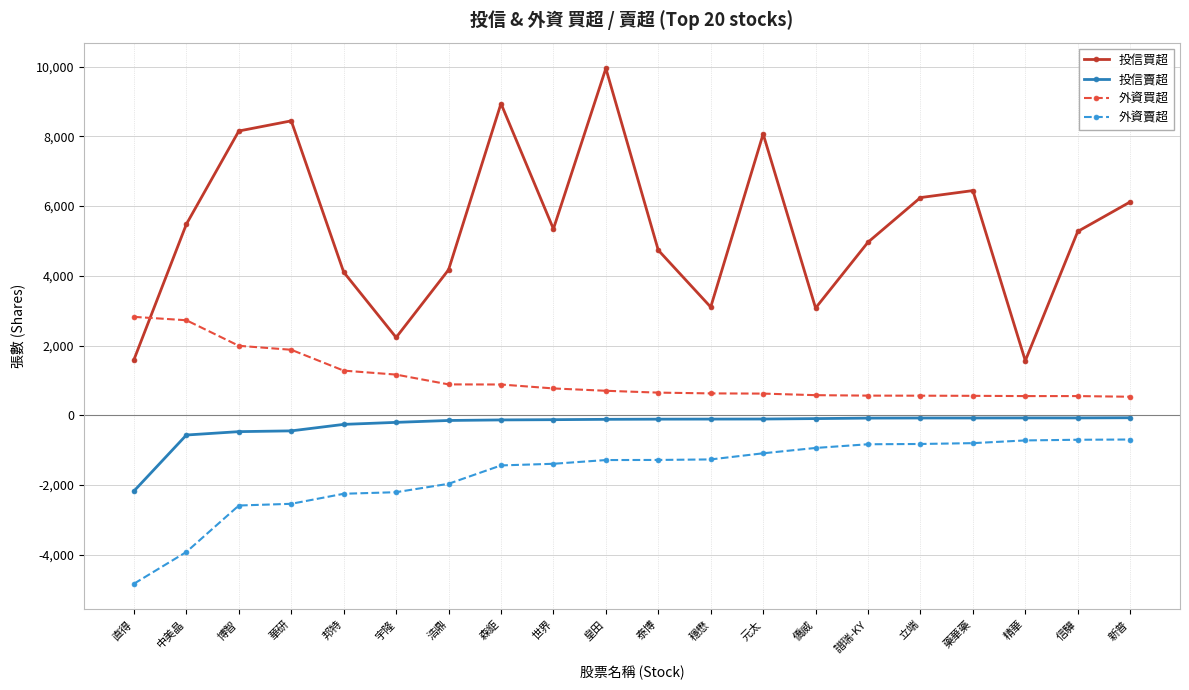

Which series has the largest total across all categories?

投信買超